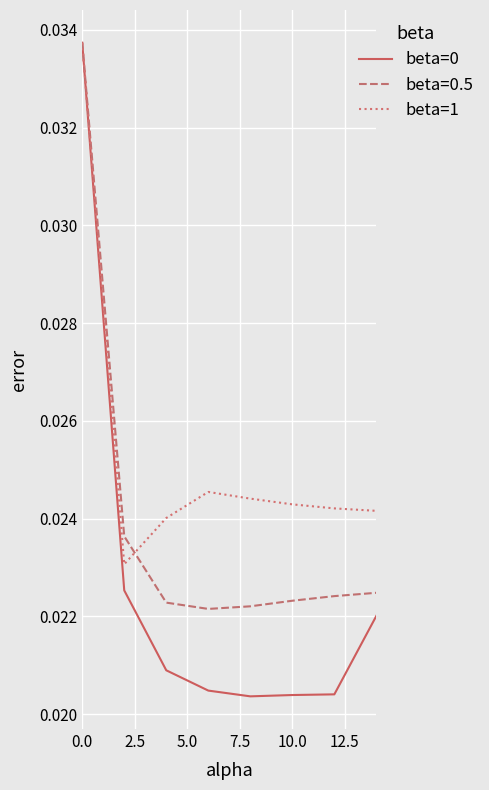

Which series has the largest total across all categories?

beta=1